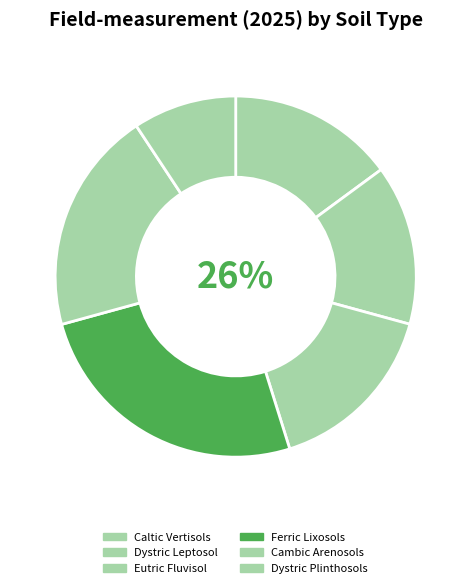

The Cambic Arenosols slice represents 6% of the pie. True or false?

False